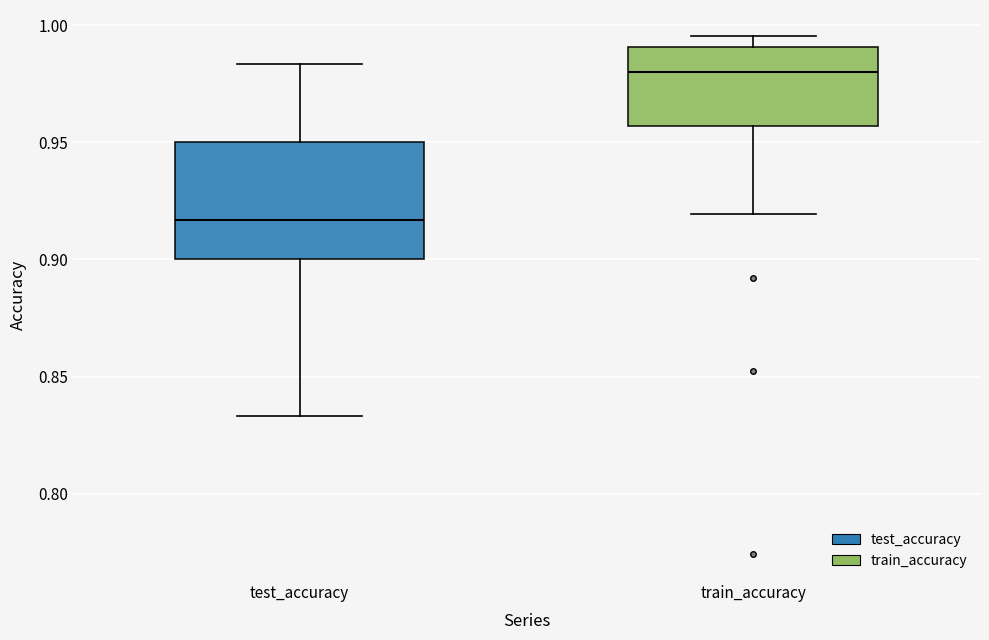

Which box is the tallest, from its lower edge to its upper edge?

test_accuracy